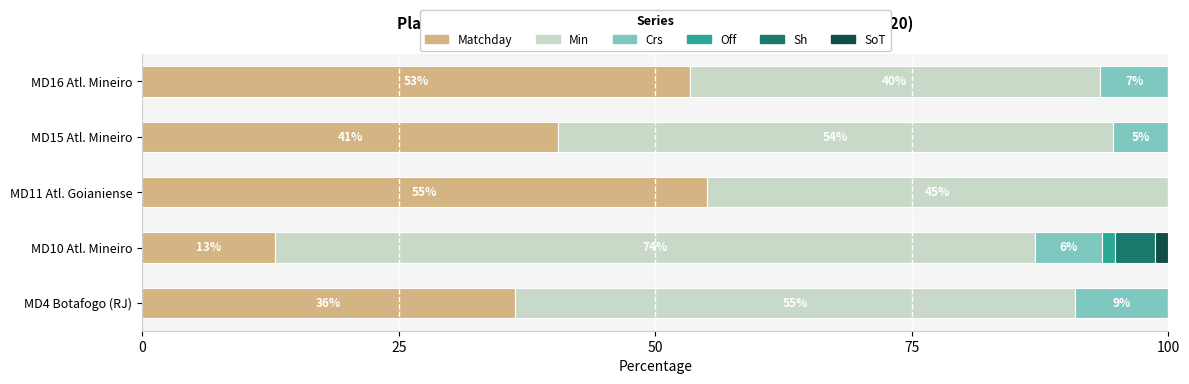

What is the total value across all series at MD4 Botafogo (RJ)?

100.0